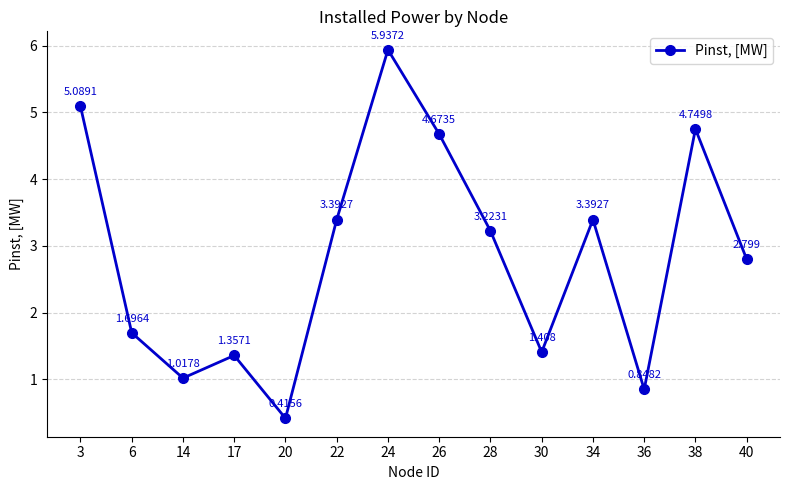

How many distinct data groups are displayed?

1